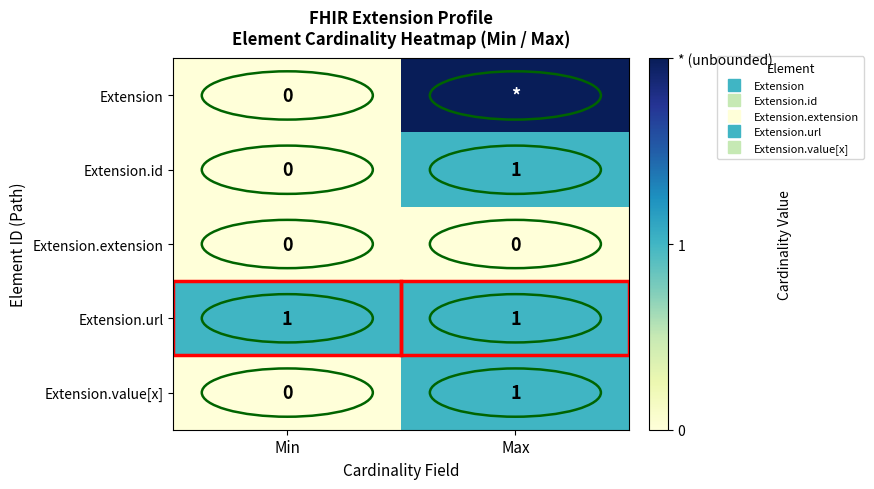

Which series has the largest total across all categories?

Extension